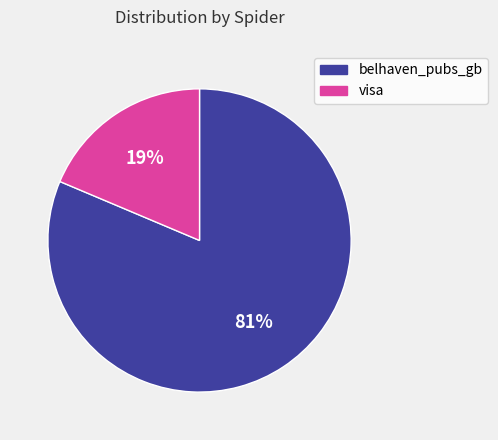

To the nearest percent, what is the average slice percentage?

50%